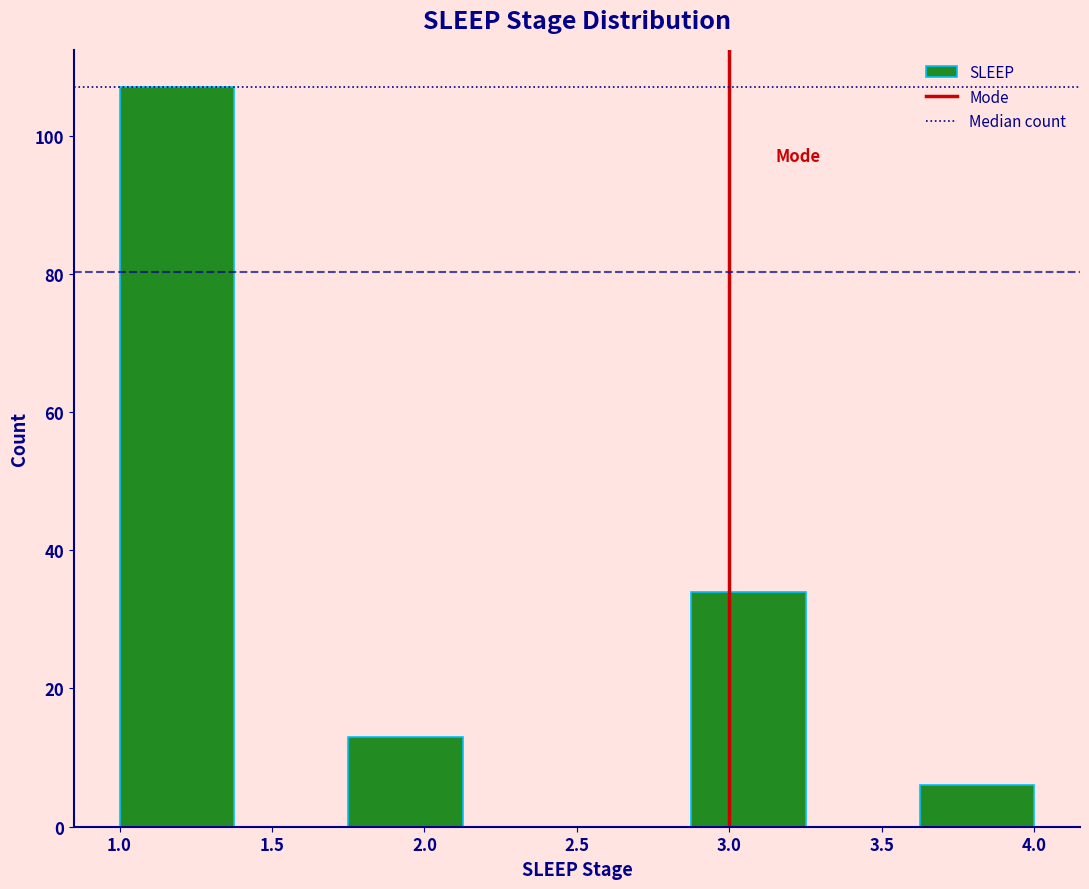

How tall is the bar that spans 1.000 to 1.375 on the x-axis? Neither the bar edges nor the heights are printed on the chart, so give them approximately, as read against the axes.

108